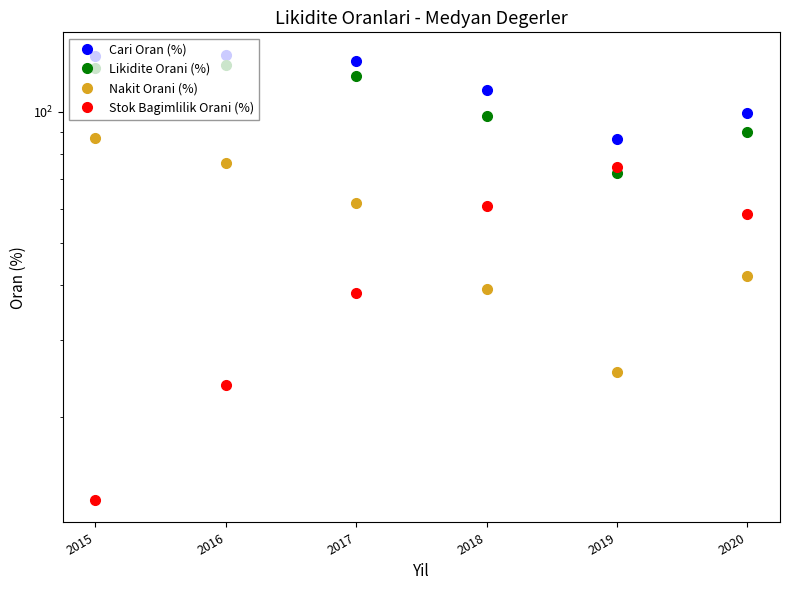

True or false: Nakit Orani (%) has more than 2 interior local peaks.

False